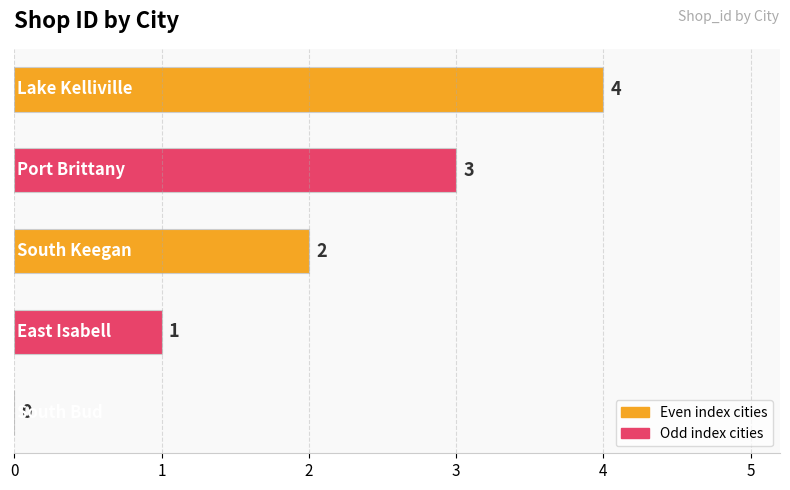

What is the sum of all values?

10